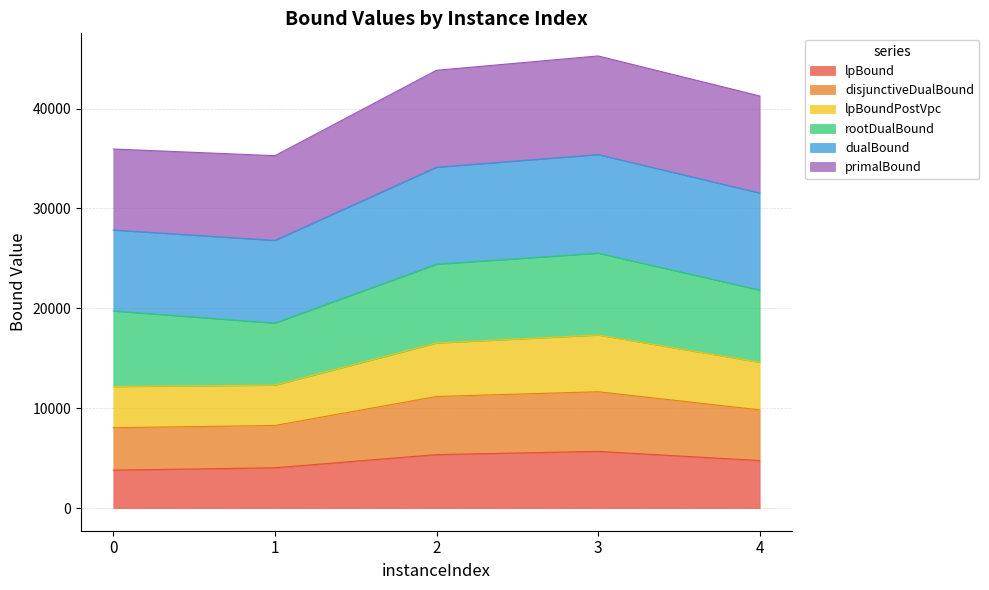

What is the highest value of the lpBound series?

5682.2